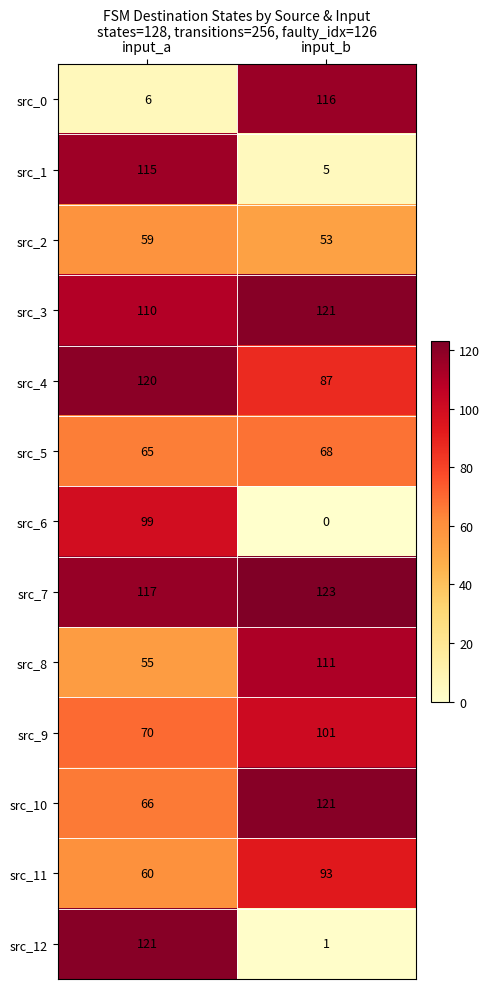

Rank the categories by src_2 value from lowest to highest.

input_b, input_a